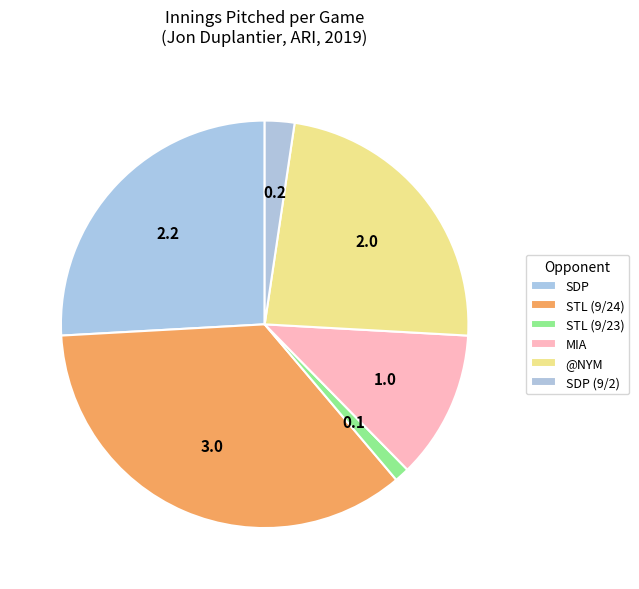

How many segments does this pie chart have?

6